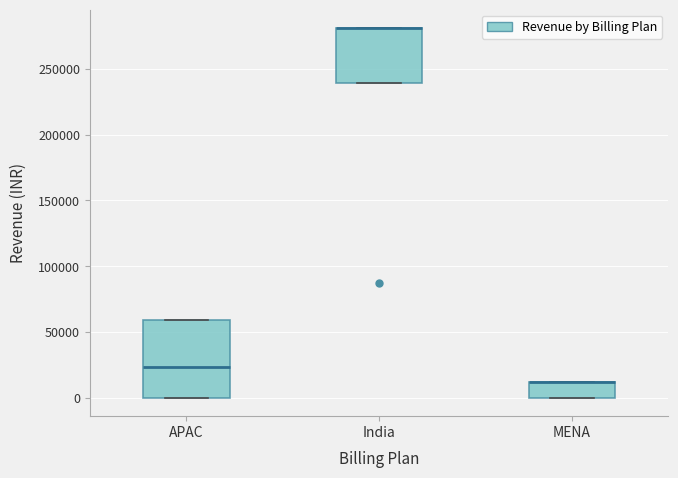

Where is the lower edge of the box for MENA on the y-axis? The values are not printed on the chart, so give them approximately, as read against the axis.

0